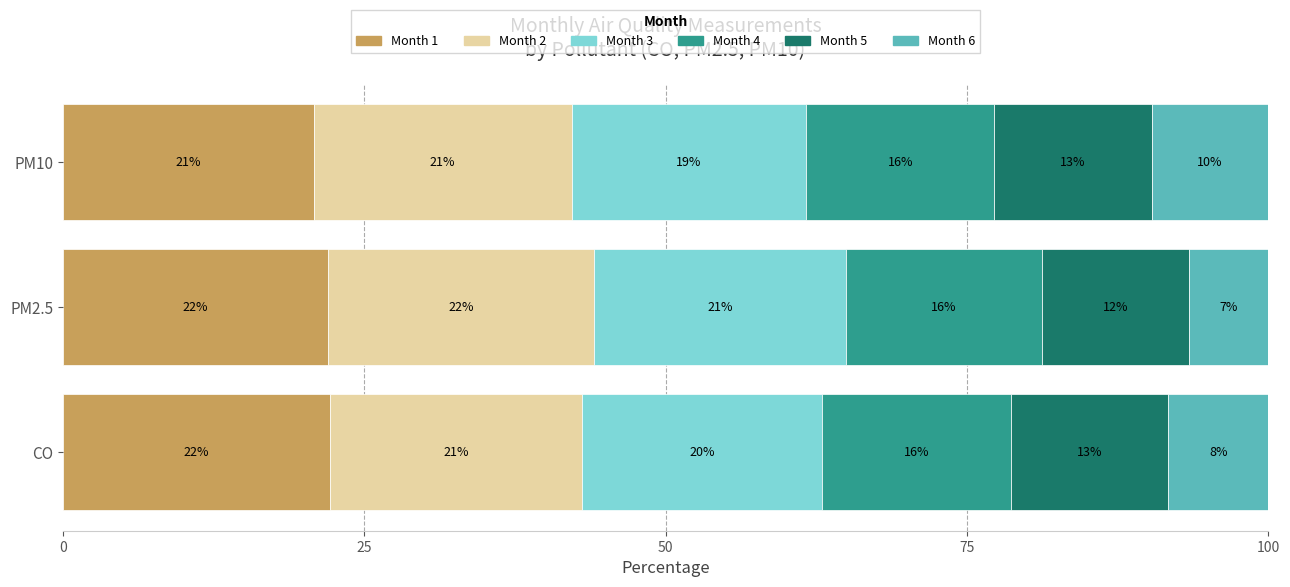

What are all the series names shown in the legend?

Month 1, Month 2, Month 3, Month 4, Month 5, Month 6